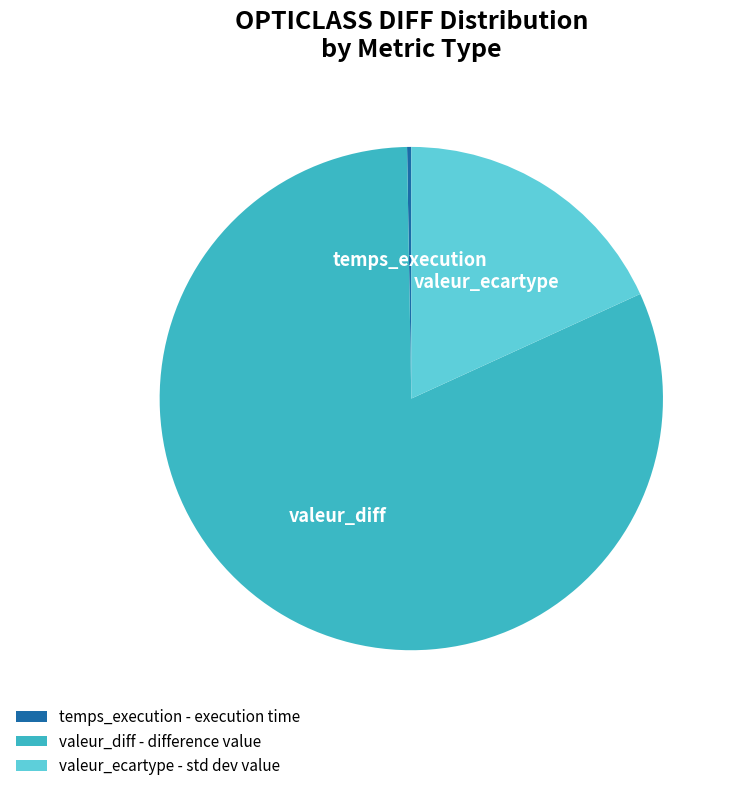

The valeur_ecartype slice represents 18% of the pie. True or false?

True